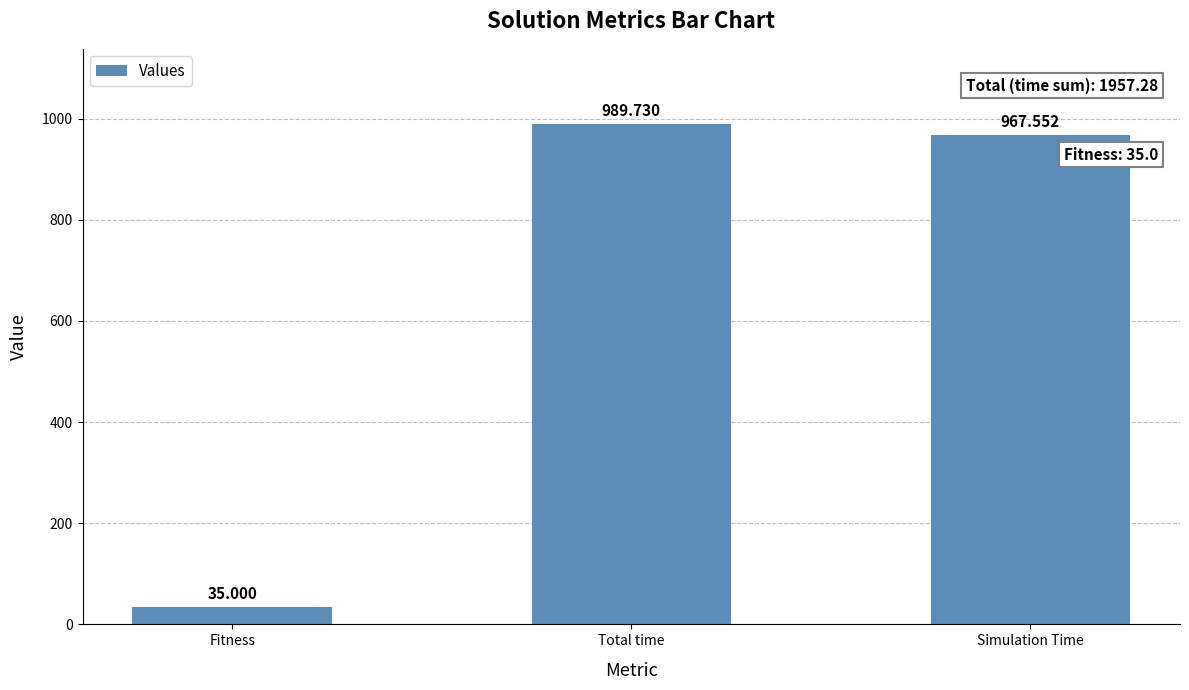

Is it true that the value at Total time is 286.3?

False